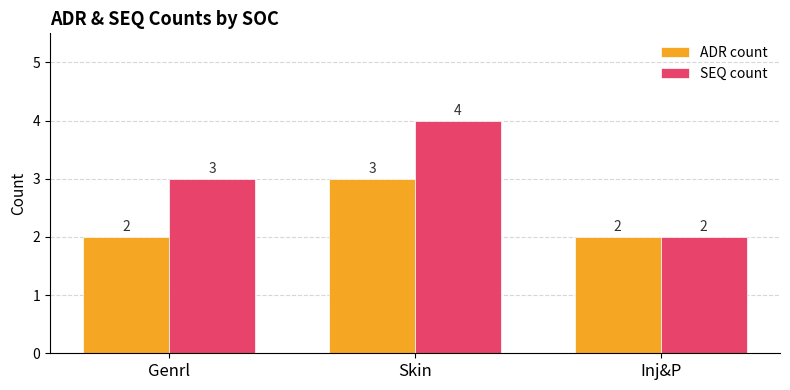

At which label does SEQ count reach its peak?

Skin